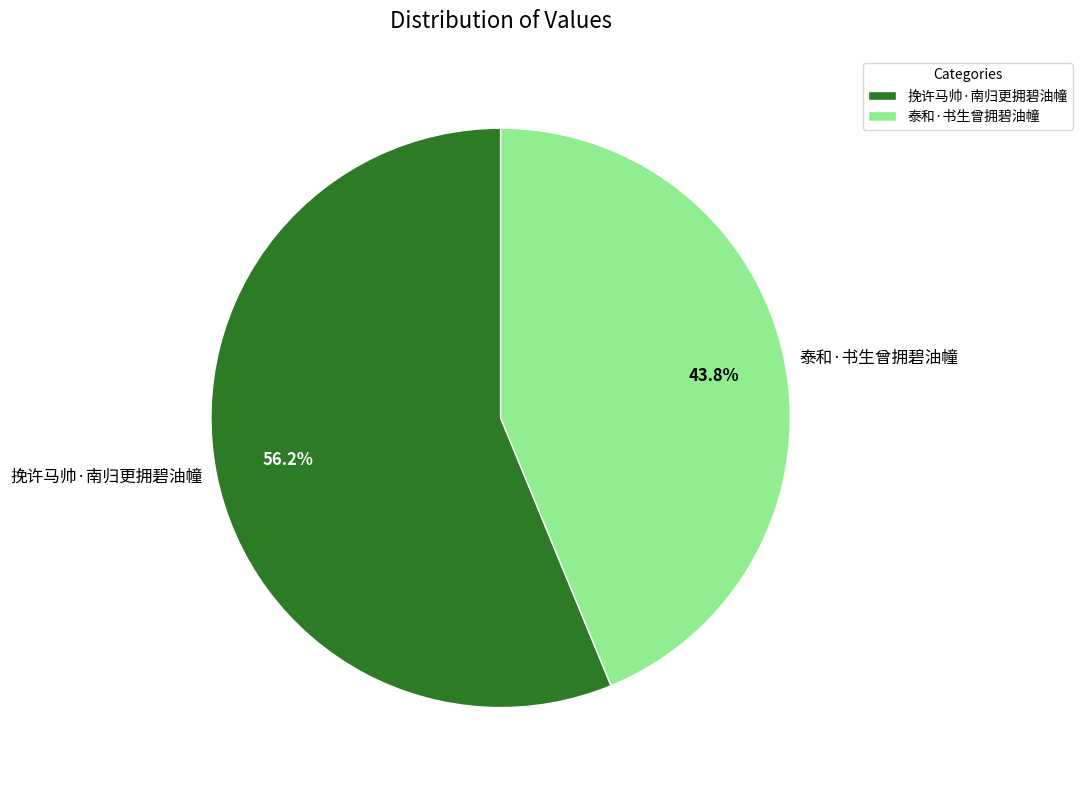

What is the smallest slice in the pie chart?

泰和·书生曾拥碧油幢